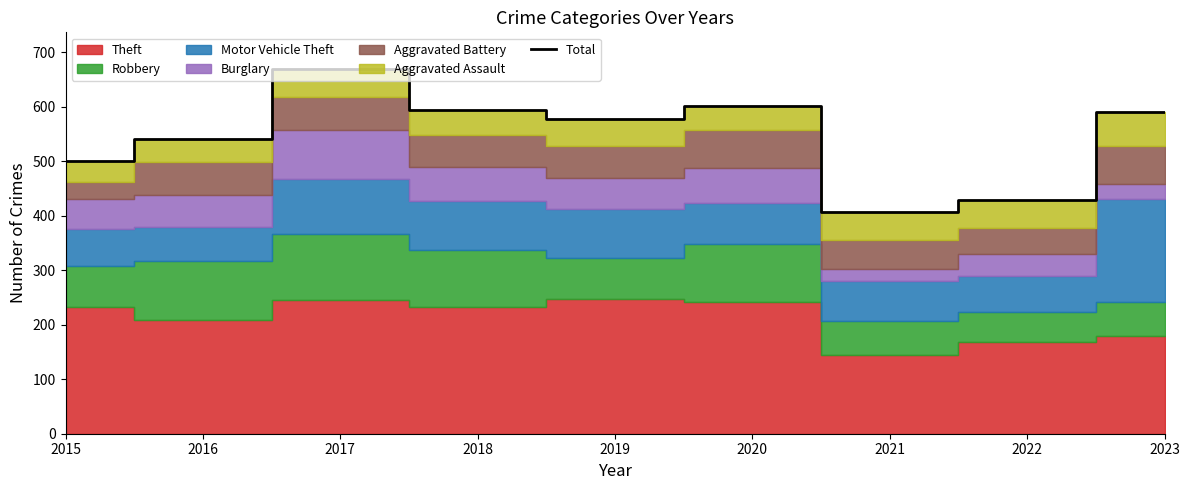

What is the ratio of the value at 2018 to the value at 2022?

1.4